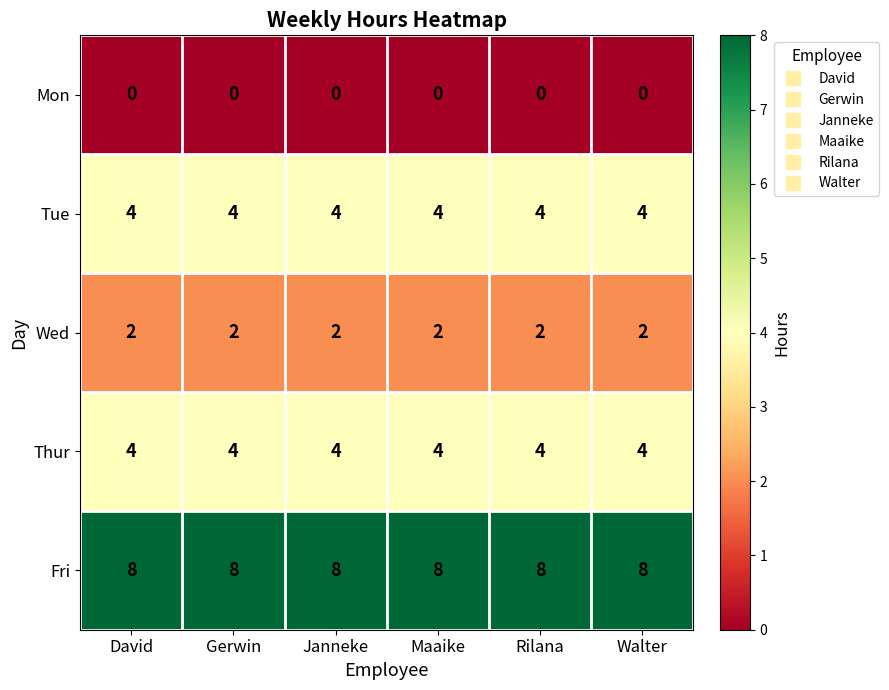

How many series are shown in this chart?

5